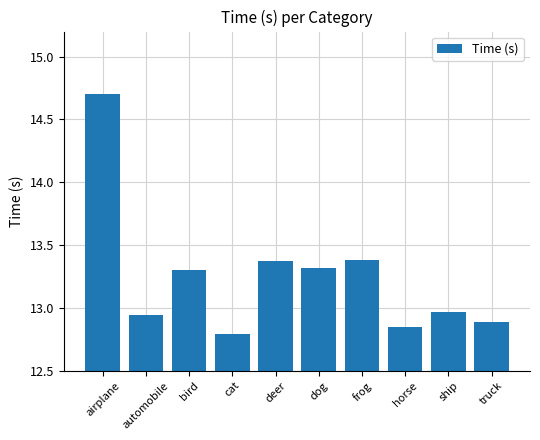

What is the change in value from automobile to horse?

-0.1